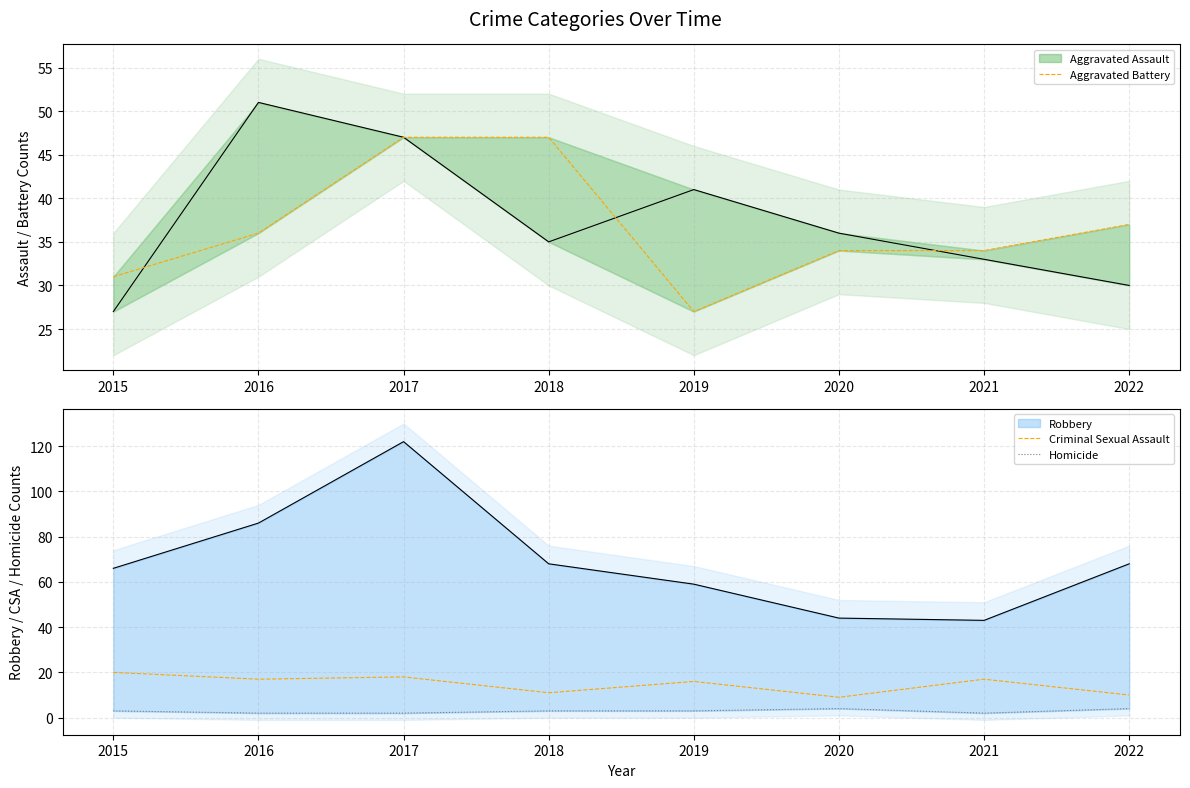

The value of Criminal Sexual Assault at 2015 is 20. True or false?

True